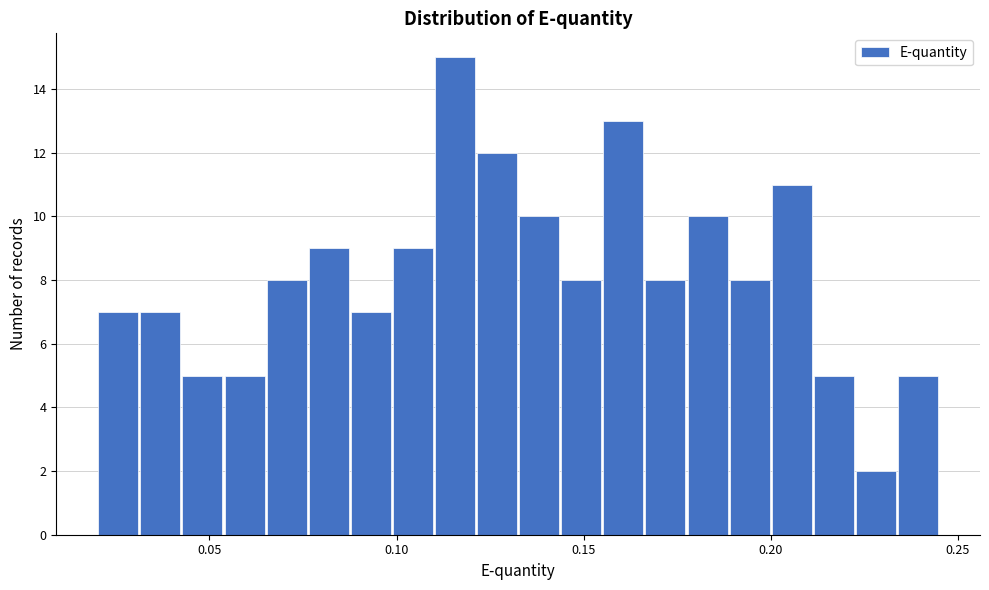

Read against the x-axis, roughly where is the centre of the tallest bar?

0.115